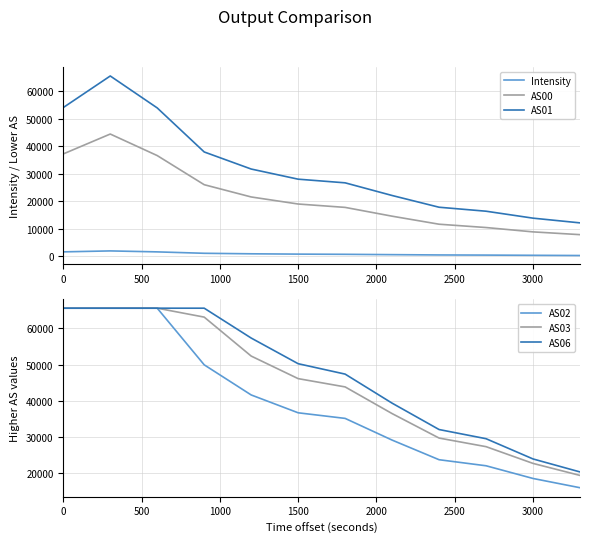

True or false: AS01 and AS00 cross at least once.

False